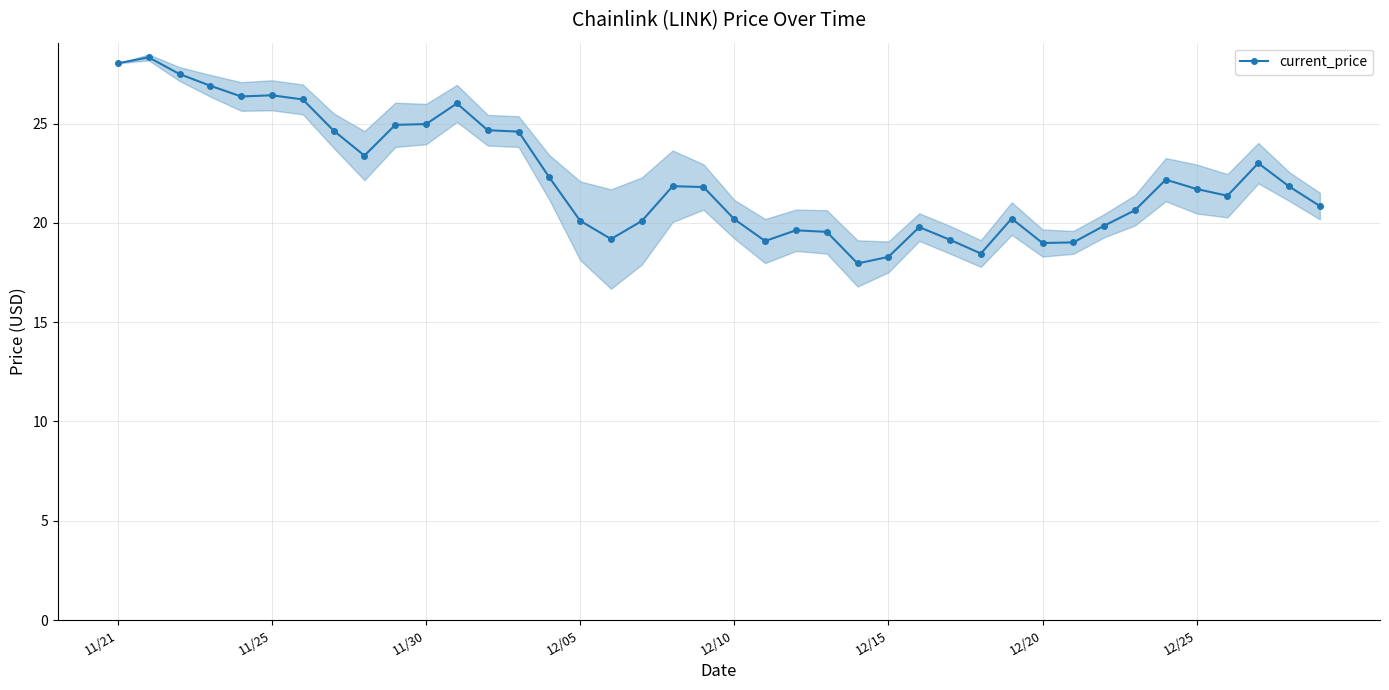

What is the lowest value of the current_price series?

18.0